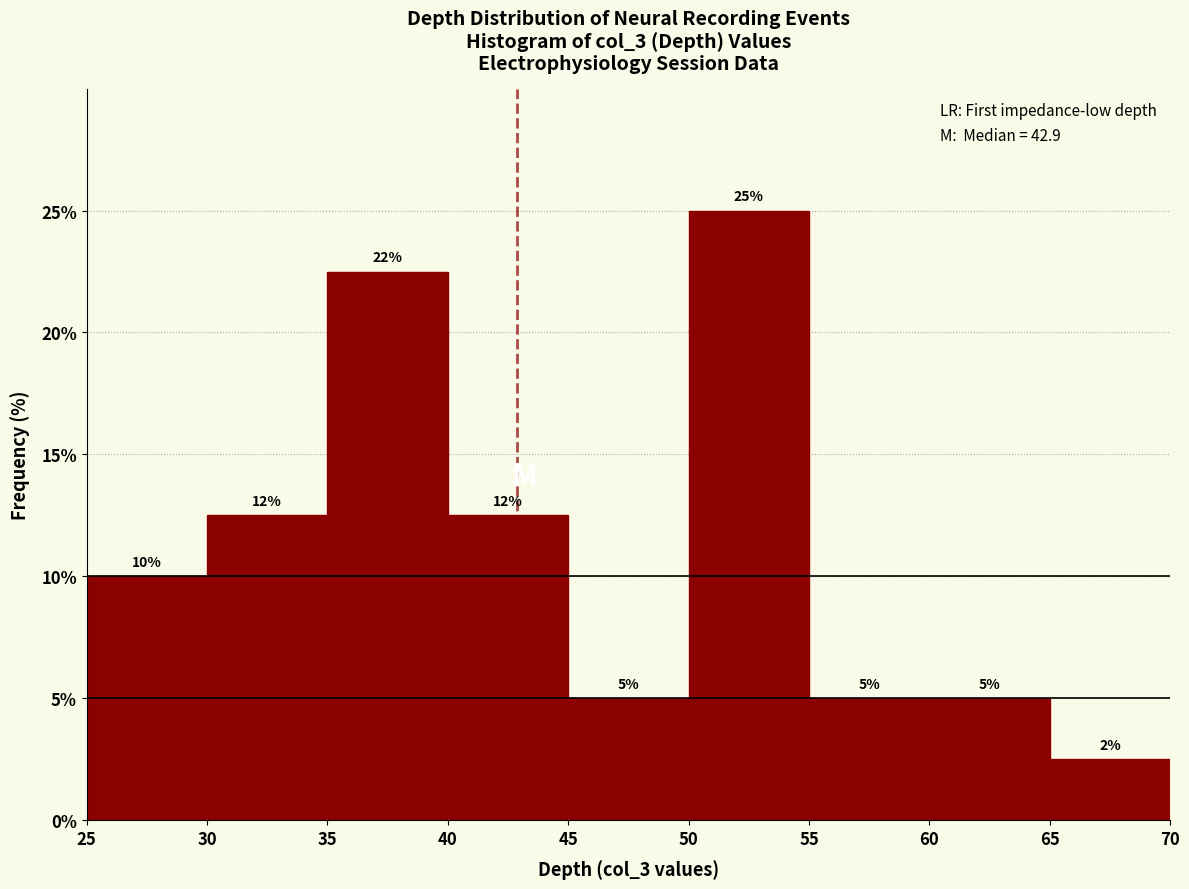

Which range on the x-axis has the tallest bar?

50 to 55